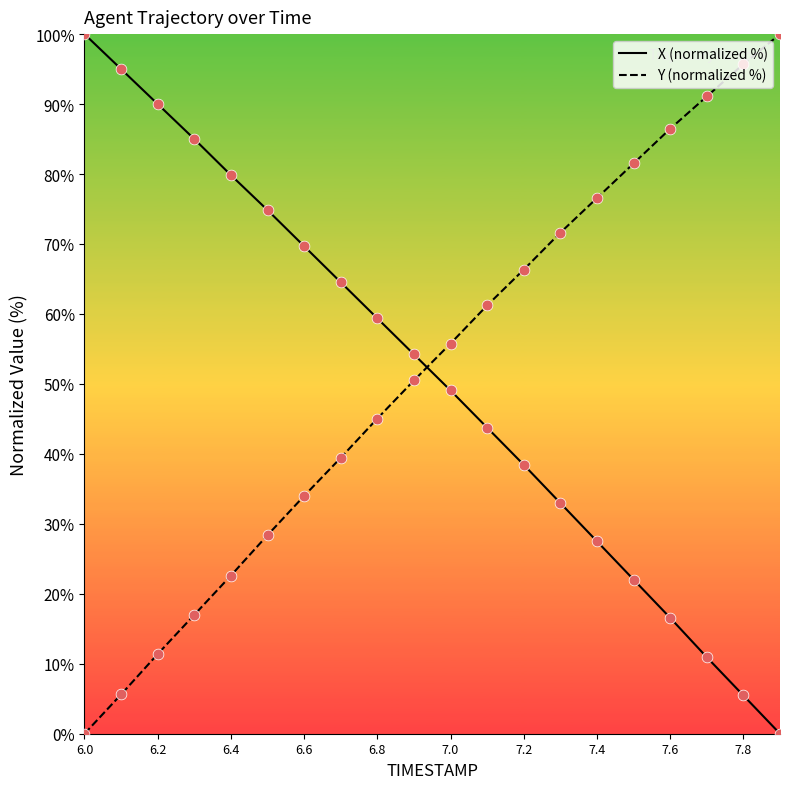

After their last crossing, which series has the higher values: X (normalized %) or Y (normalized %)?

Y (normalized %)